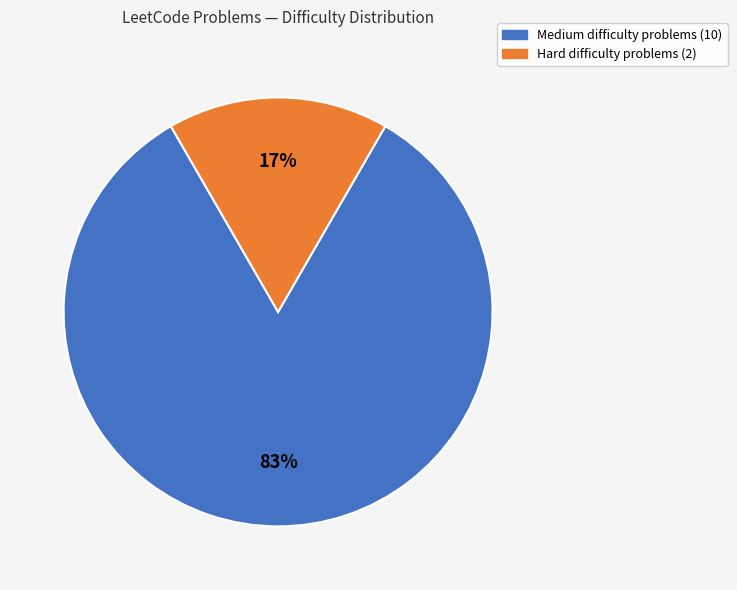

Does any single category account for the majority?

Yes